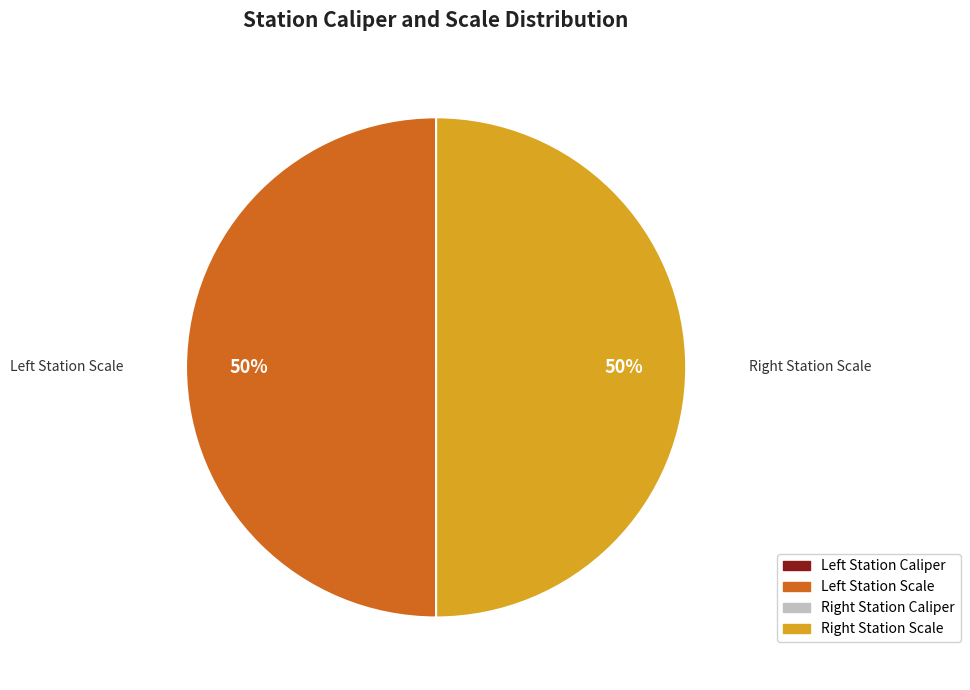

To the nearest percent, what is the difference between the largest and smallest slice percentages?

50%